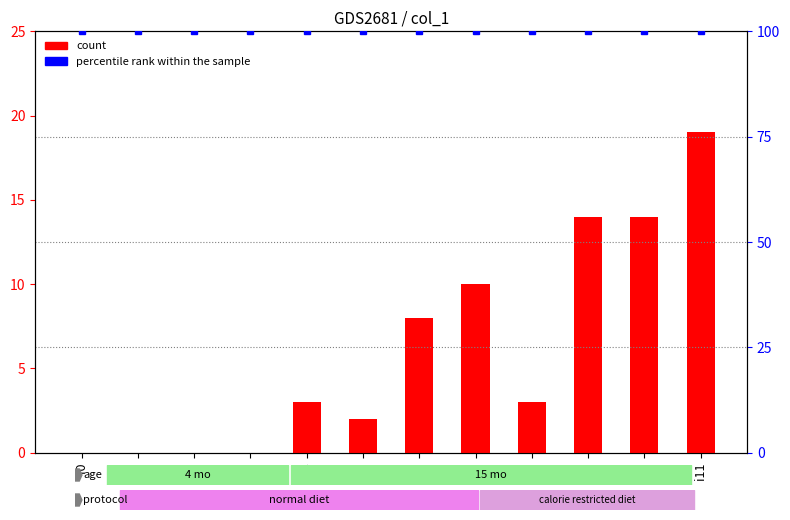

Rank the series by their average value, from lowest to highest.

count, percentile rank within the sample